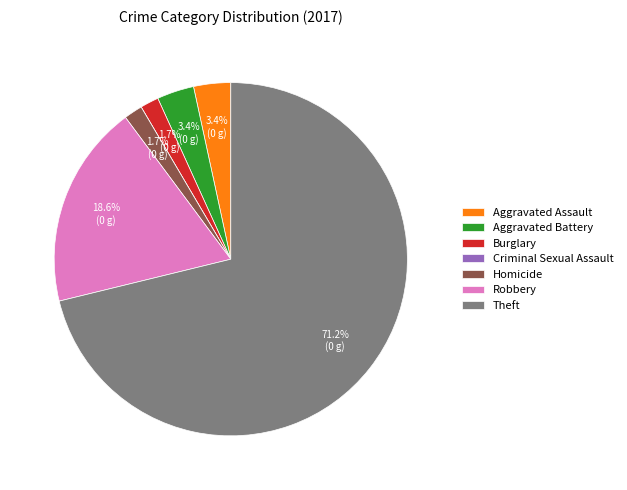

What is the largest slice in the pie chart?

Theft